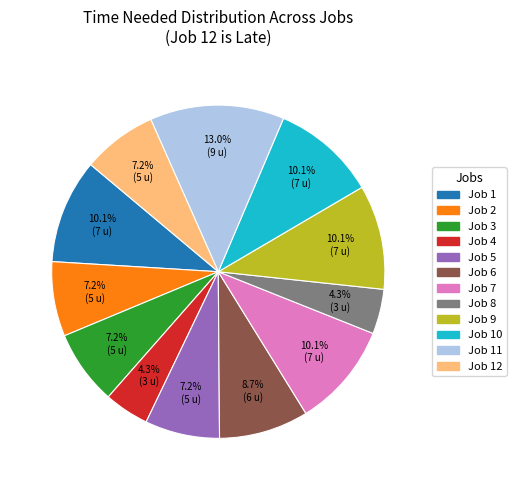

Does any single category account for the majority?

No